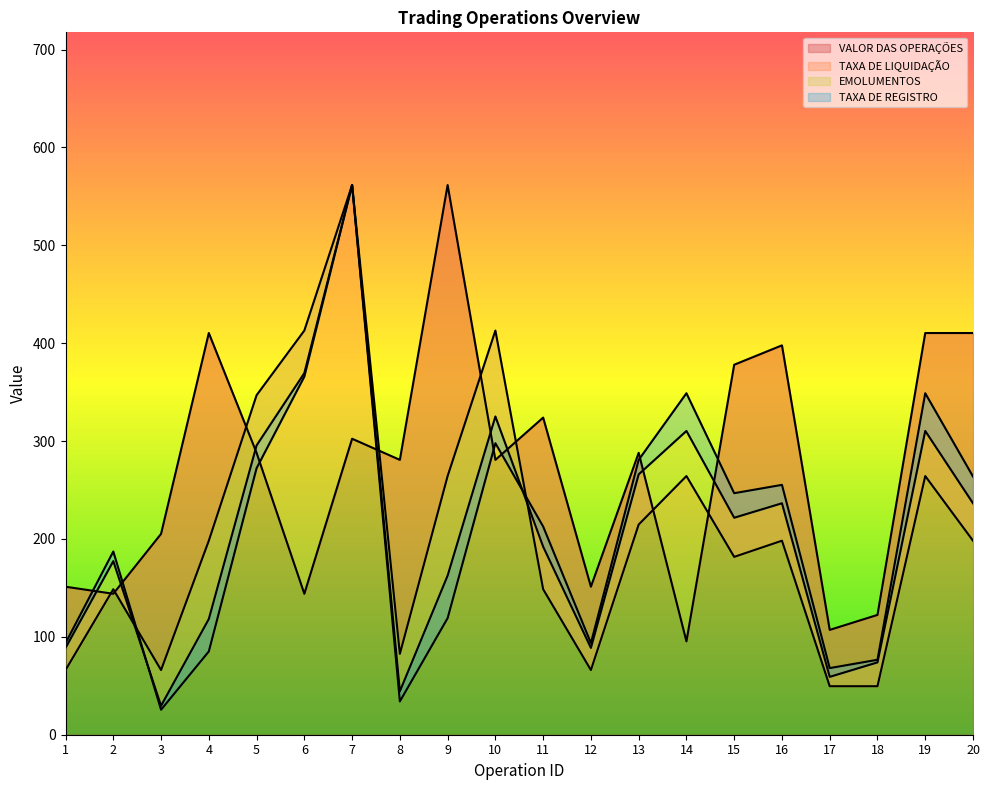

Which category has the highest value across all series?

9